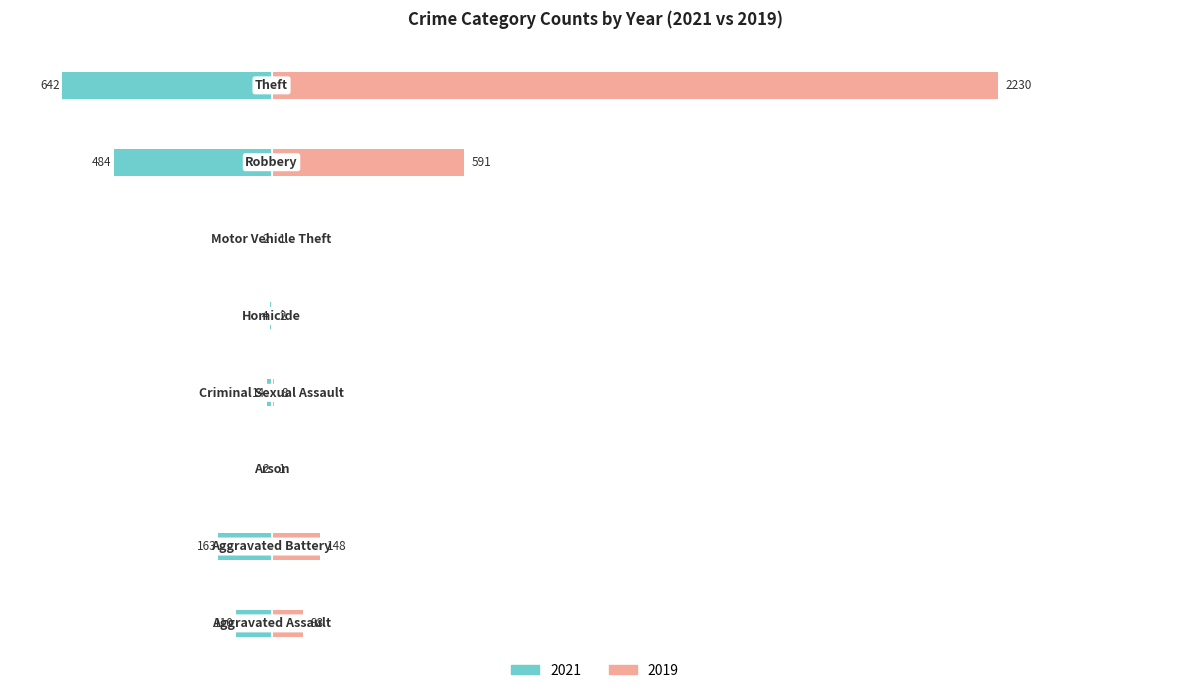

What is the greatest value displayed?

2230